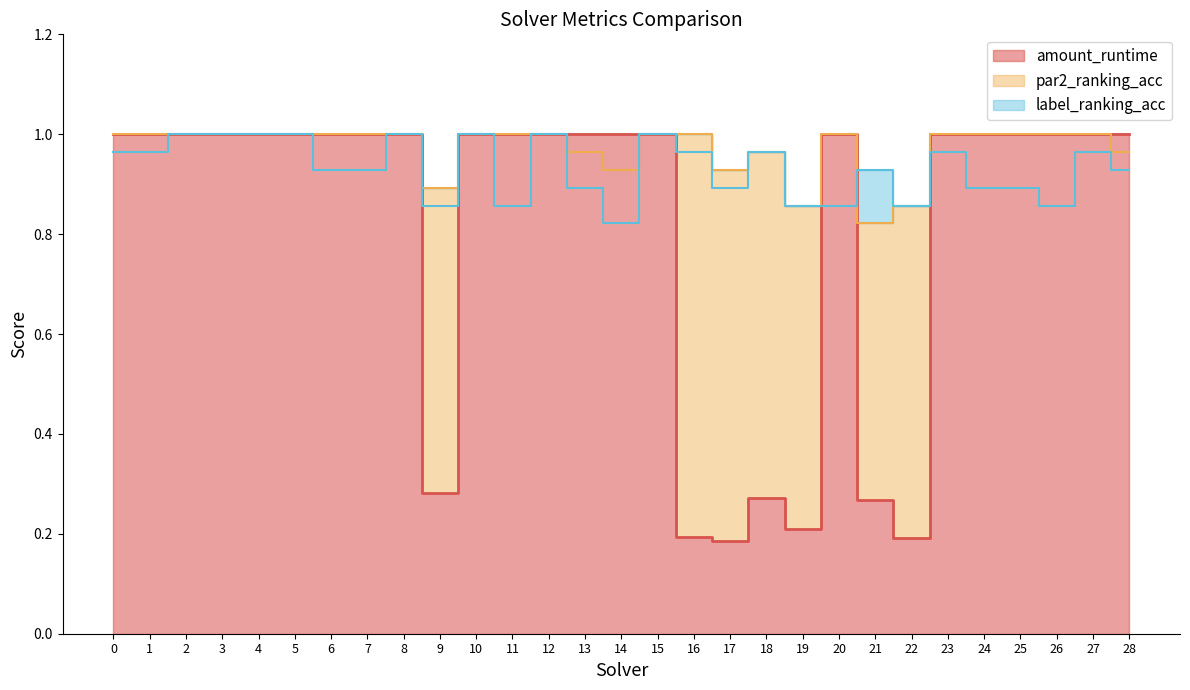

Reading right to left, list all the values displayed in this chart.

amount_runtime: 28=1.0	27=1.0	26=1.0	25=1.0	24=1.0	23=1.0	22=0.2	21=0.3	20=1.0	19=0.2	18=0.3	17=0.2	16=0.2	15=1.0	14=1.0	13=1.0	12=1.0	11=1.0	10=1.0	9=0.3	8=1.0	7=1.0	6=1.0	5=1.0	4=1.0	3=1.0	2=1.0	1=1.0	0=1.0
par2_ranking_acc: 28=1.0	27=1.0	26=1.0	25=1.0	24=1.0	23=1.0	22=0.9	21=0.8	20=1.0	19=0.9	18=1.0	17=0.9	16=1.0	15=1.0	14=0.9	13=1.0	12=1.0	11=1.0	10=1.0	9=0.9	8=1.0	7=1.0	6=1.0	5=1.0	4=1.0	3=1.0	2=1.0	1=1.0	0=1.0
label_ranking_acc: 28=0.9	27=1.0	26=0.9	25=0.9	24=0.9	23=1.0	22=0.9	21=0.9	20=0.9	19=0.9	18=1.0	17=0.9	16=1.0	15=1.0	14=0.8	13=0.9	12=1.0	11=0.9	10=1.0	9=0.9	8=1.0	7=0.9	6=0.9	5=1.0	4=1.0	3=1.0	2=1.0	1=1.0	0=1.0